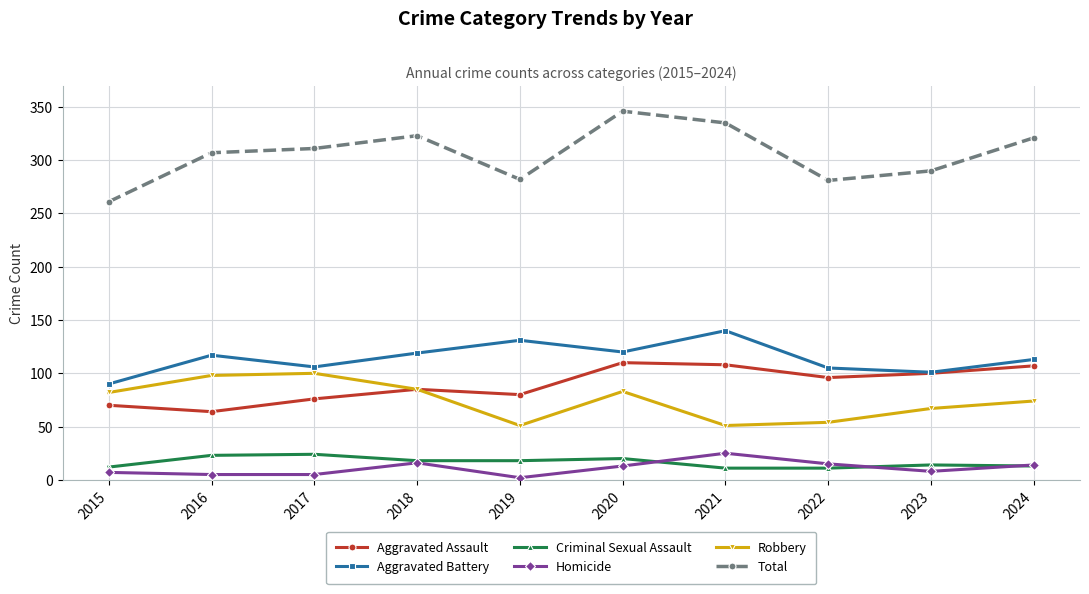

Which category has the lowest value in the Total series?

2015